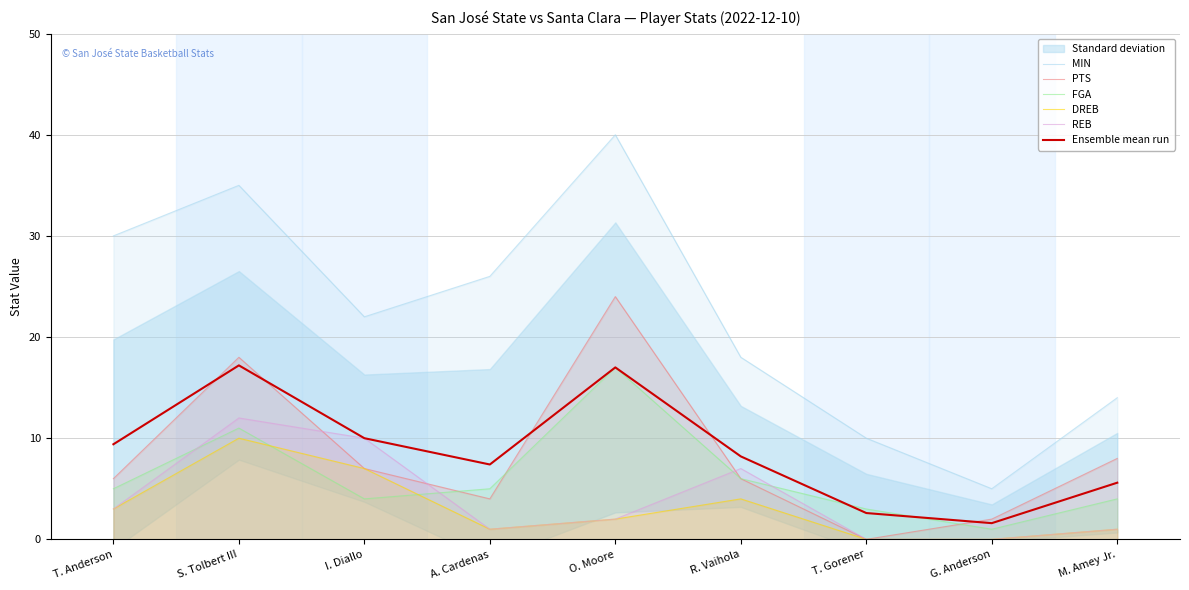

At which category does REB reach its first local peak?

S. Tolbert III